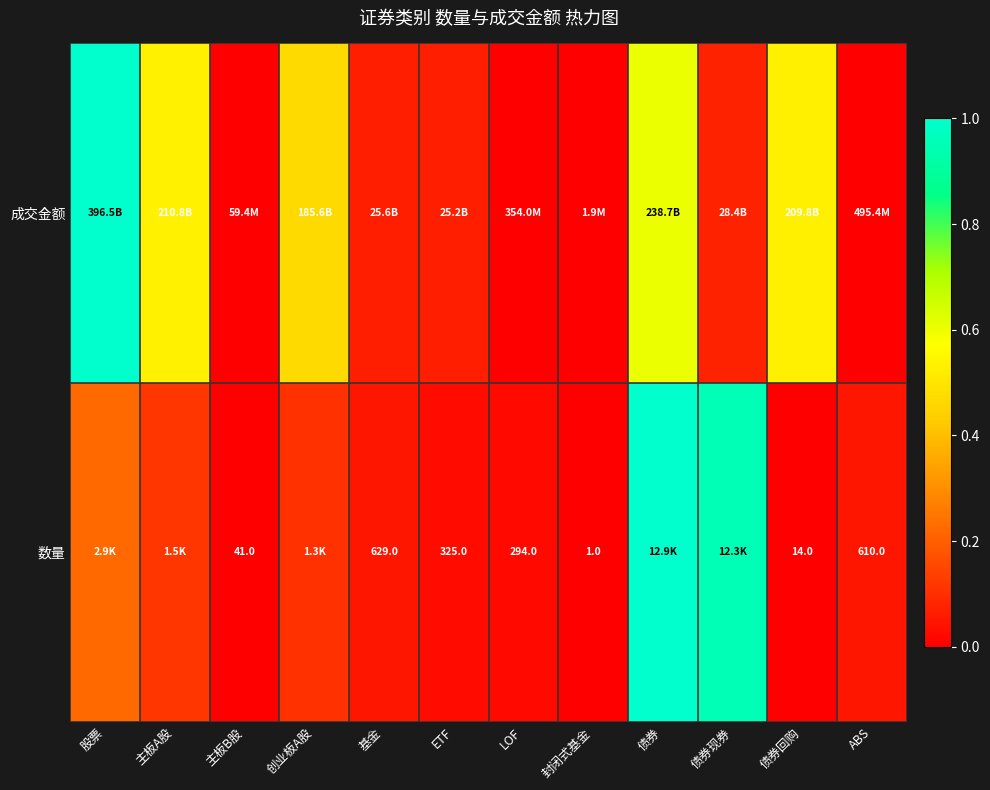

Rank the categories by 成交金额 value from lowest to highest.

封闭式基金, 主板B股, LOF, ABS, ETF, 基金, 债券现券, 创业板A股, 债券回购, 主板A股, 债券, 股票